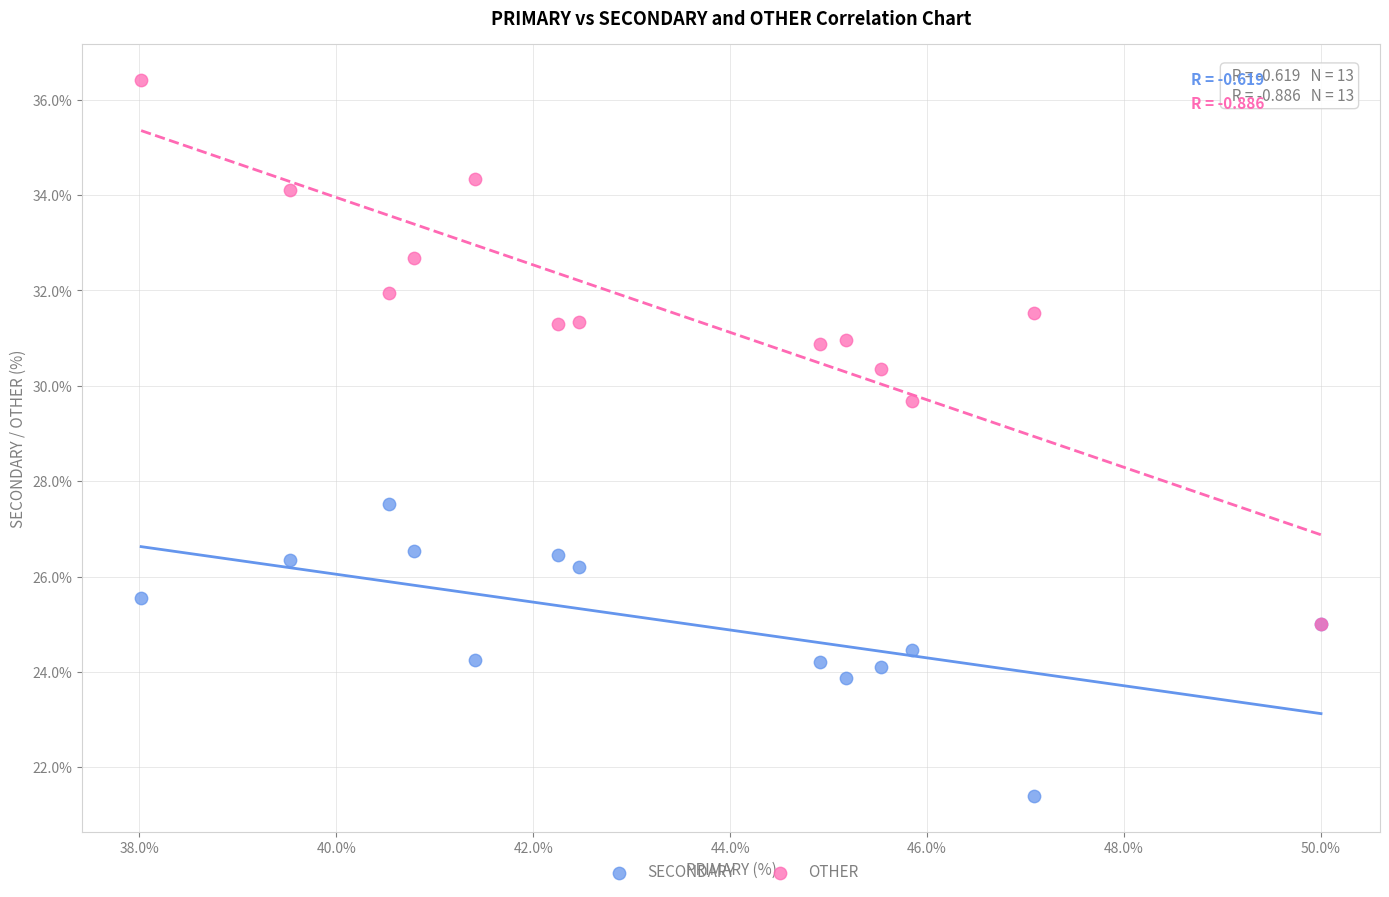

What are all the series names shown in the legend?

SECONDARY, OTHER